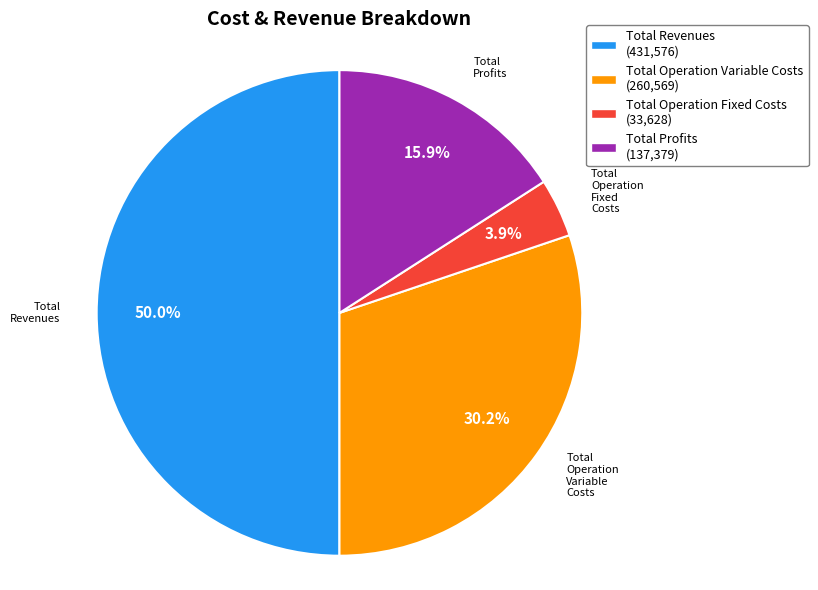

The Total Operation Variable Costs slice represents 22% of the pie. True or false?

False